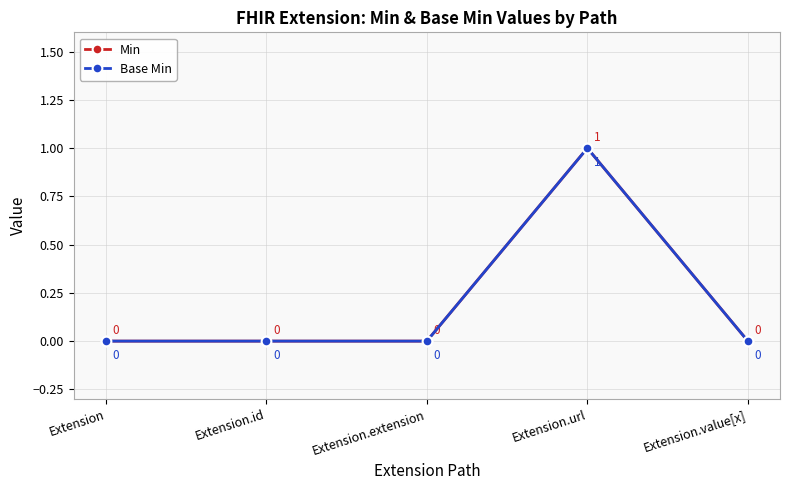

How many categories are shown in the chart?

5